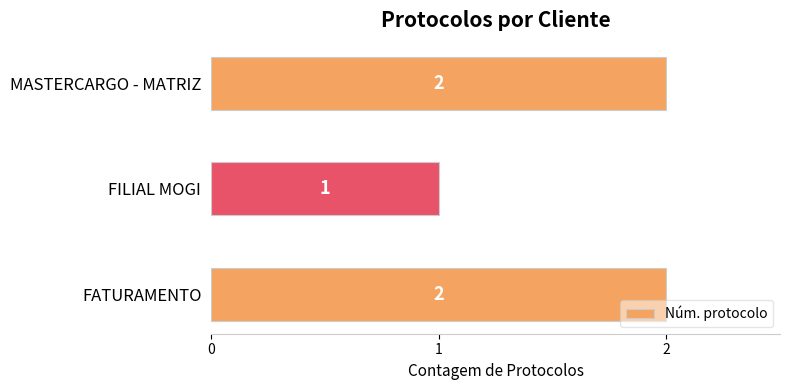

Are the bars horizontal?

Yes